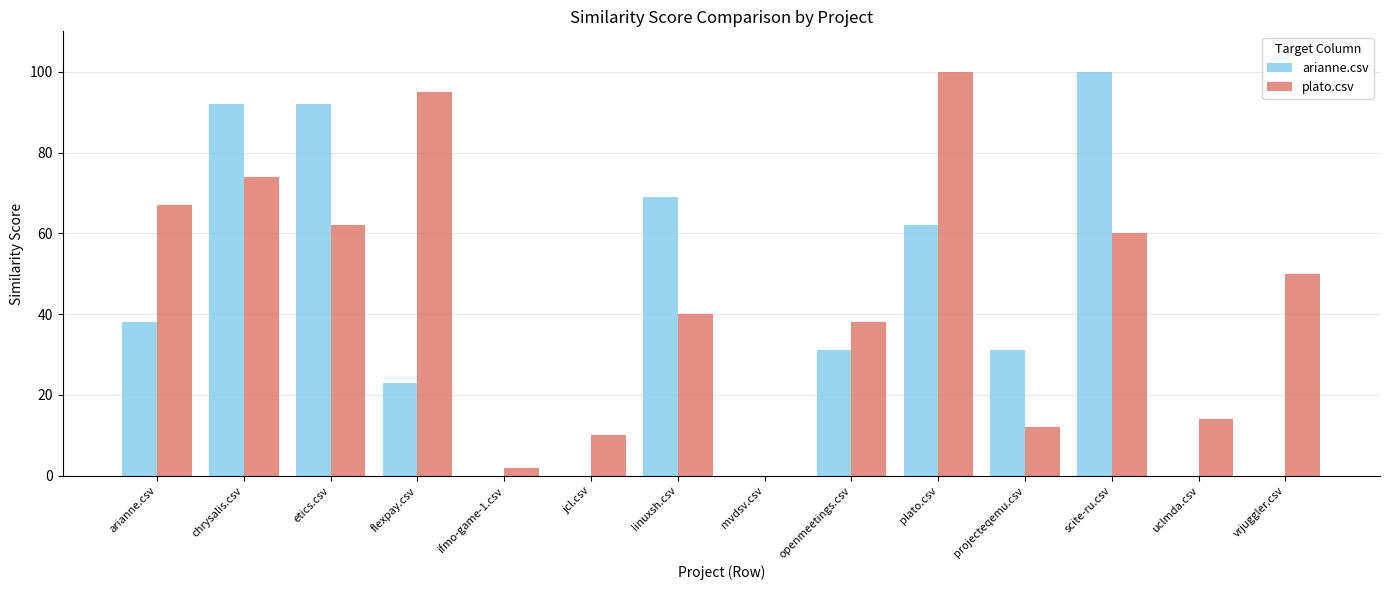

What is the greatest value displayed?

100.0